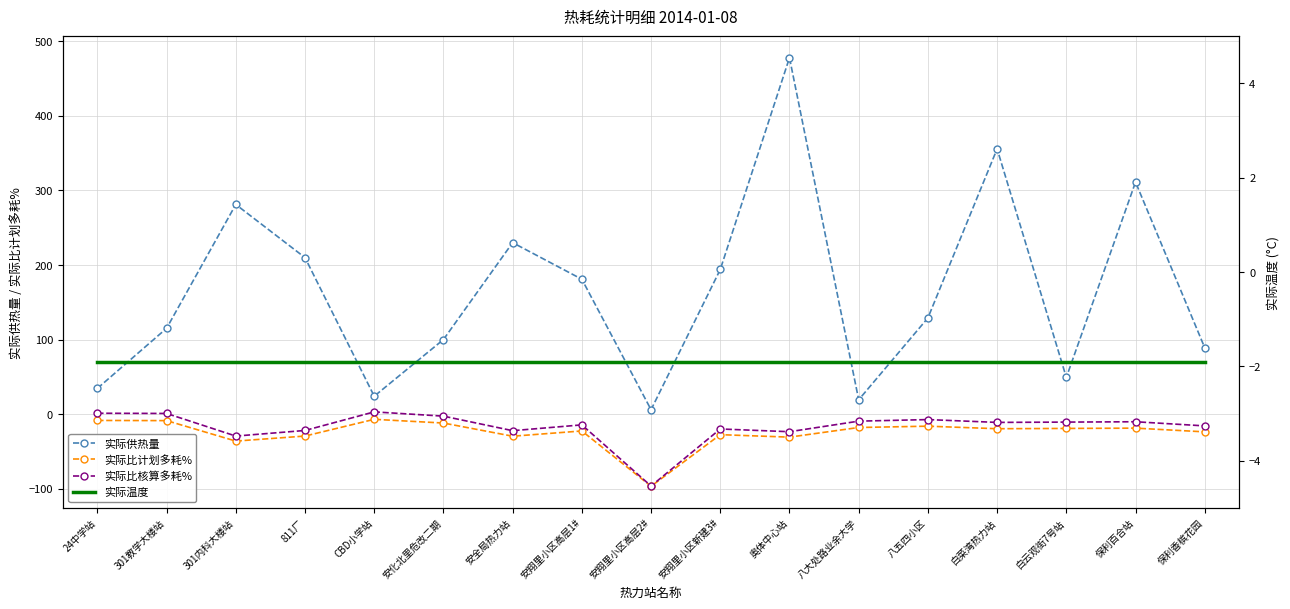

True or false: 实际供热量 and 实际温度 intersect in this chart.

False